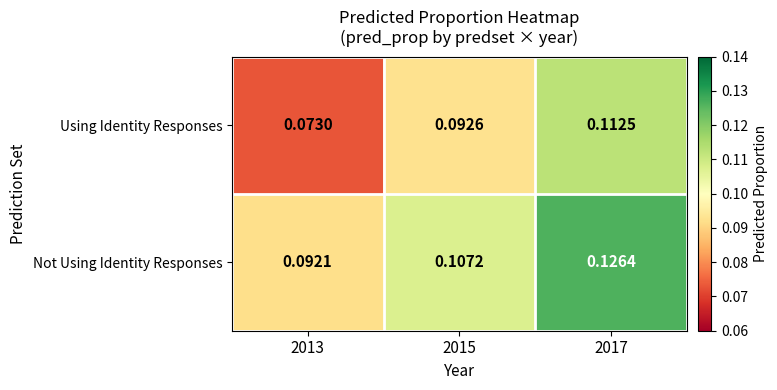

Between 2013 and 2017, which series saw the biggest shift?

Using Identity Responses